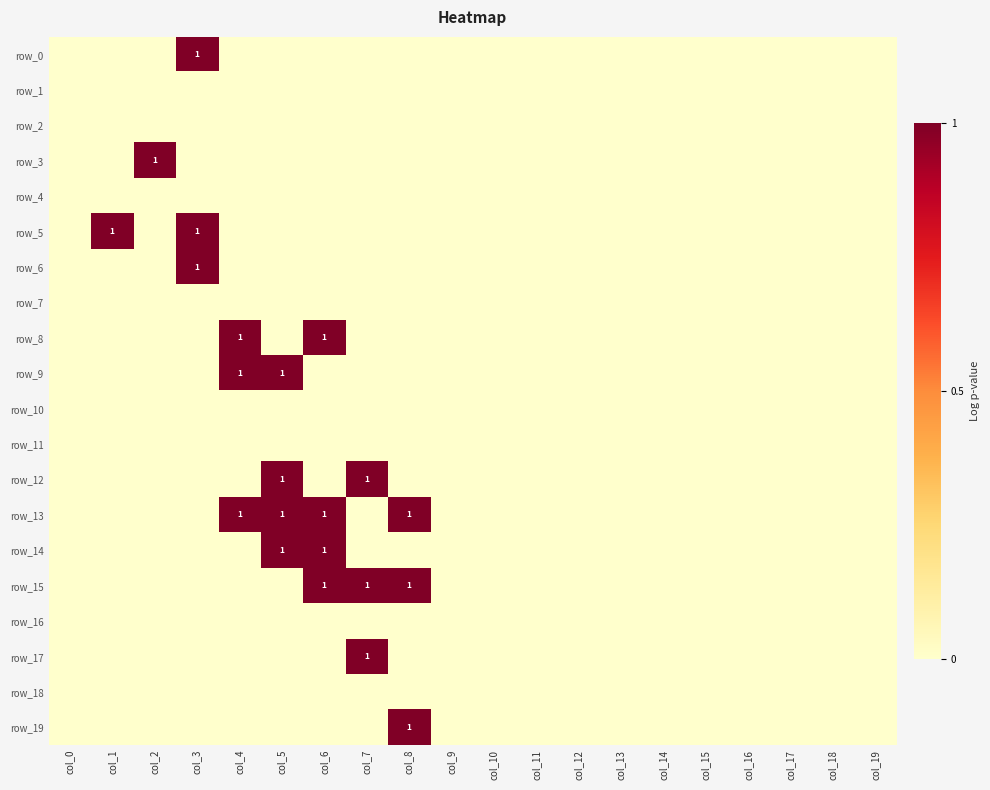

At which category does the chart reach its peak across all series?

col_3